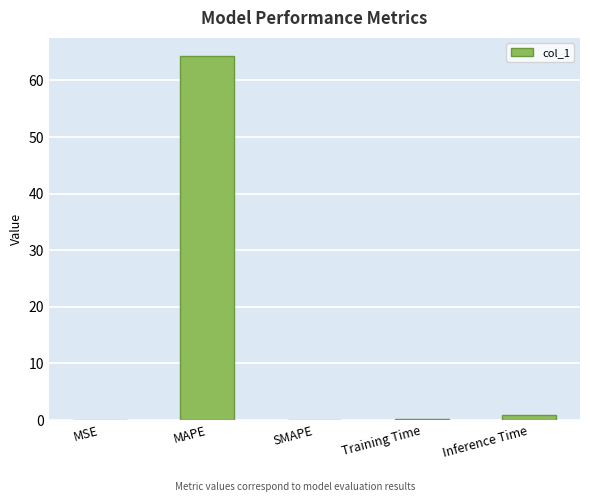

What is the maximum value shown in the chart?

64.3